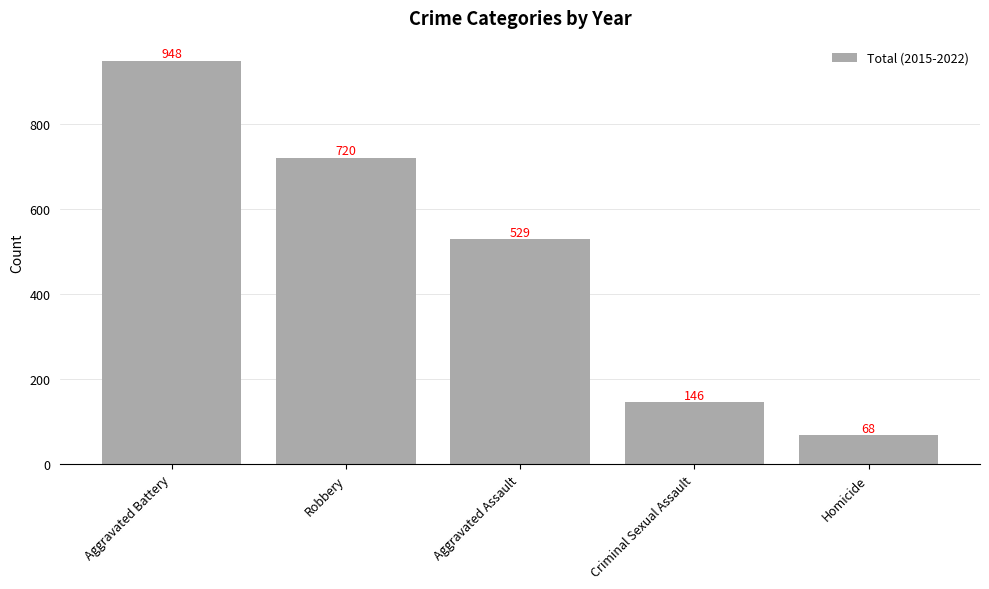

List the labels in order of value, largest first.

Aggravated Battery, Robbery, Aggravated Assault, Criminal Sexual Assault, Homicide